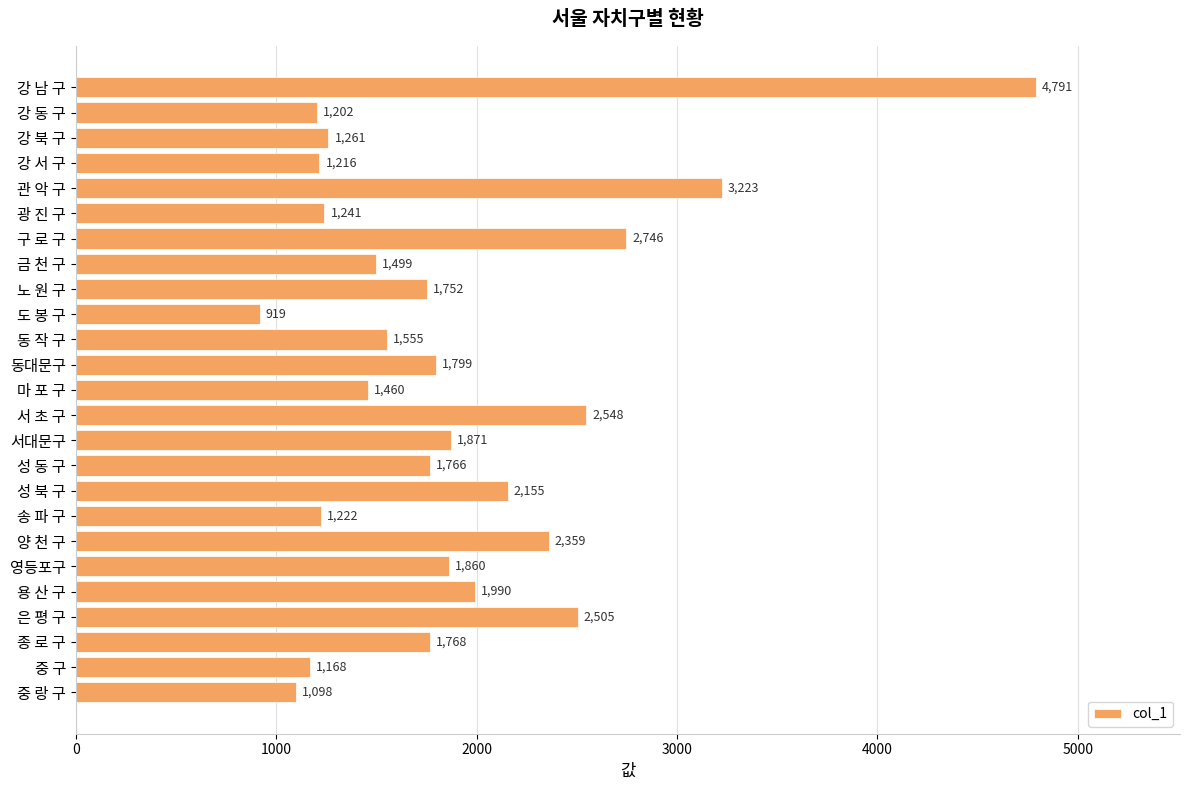

What is the average value?

1879